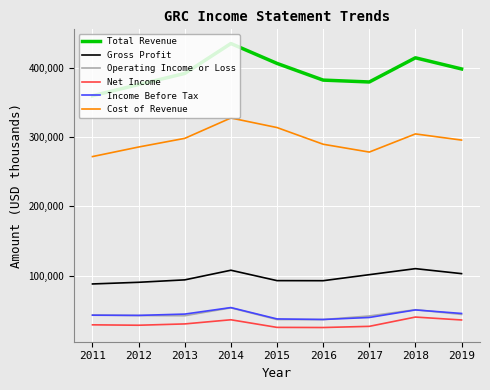

True or false: Gross Profit and Income Before Tax cross at least once.

False